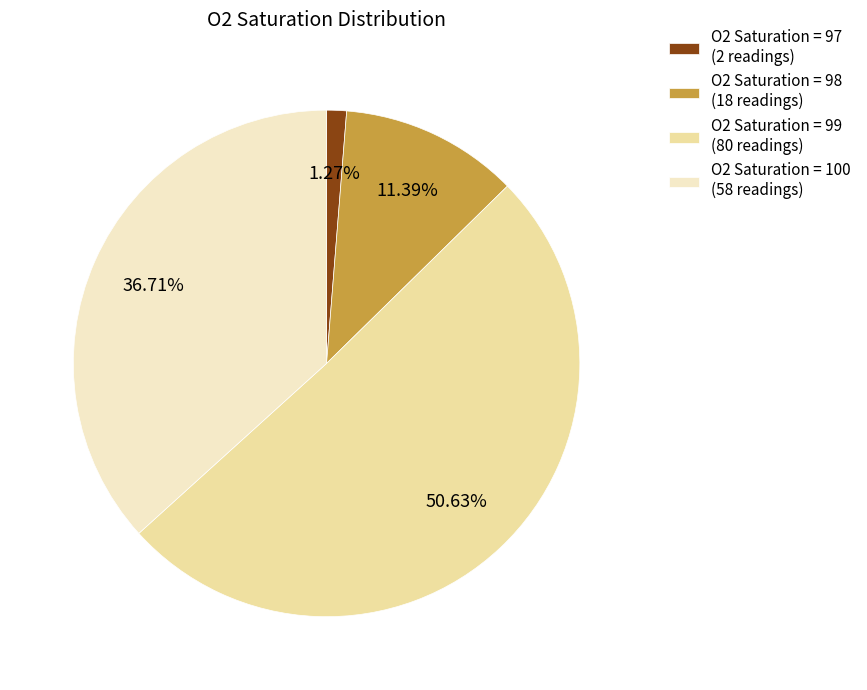

How many segments does this pie chart have?

4